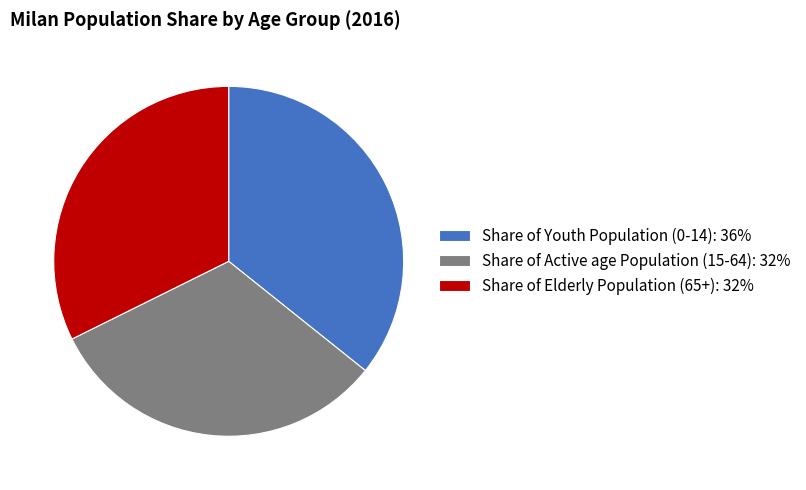

Does Share of Active age Population (15-64) represent more than half of the total?

No